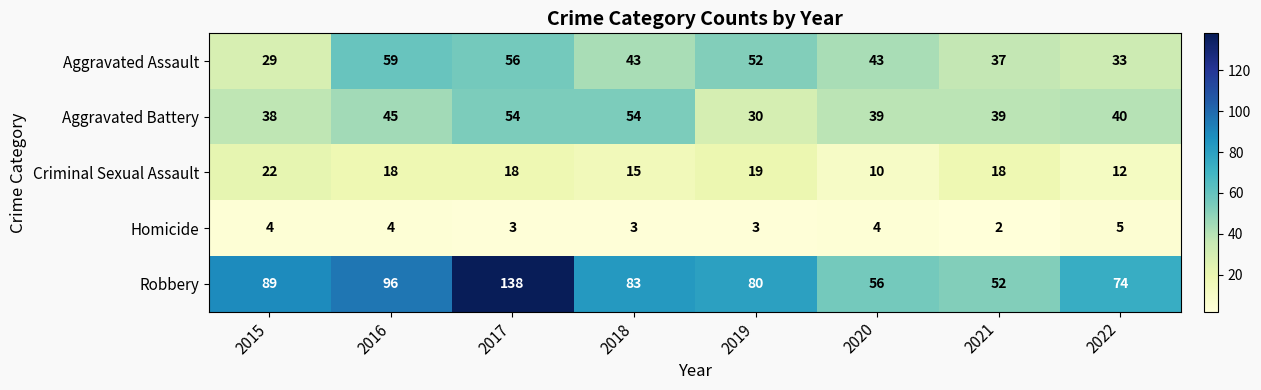

What is the minimum value shown in the chart?

2